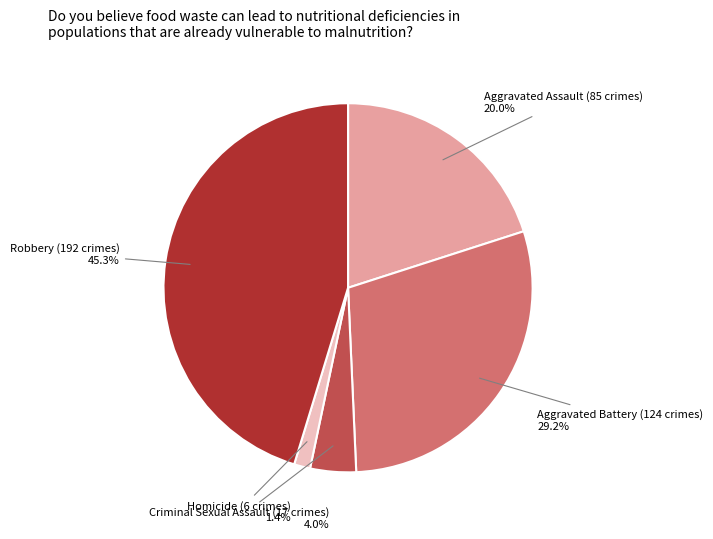

Is the sum of Aggravated Battery and Criminal Sexual Assault greater than half?

No